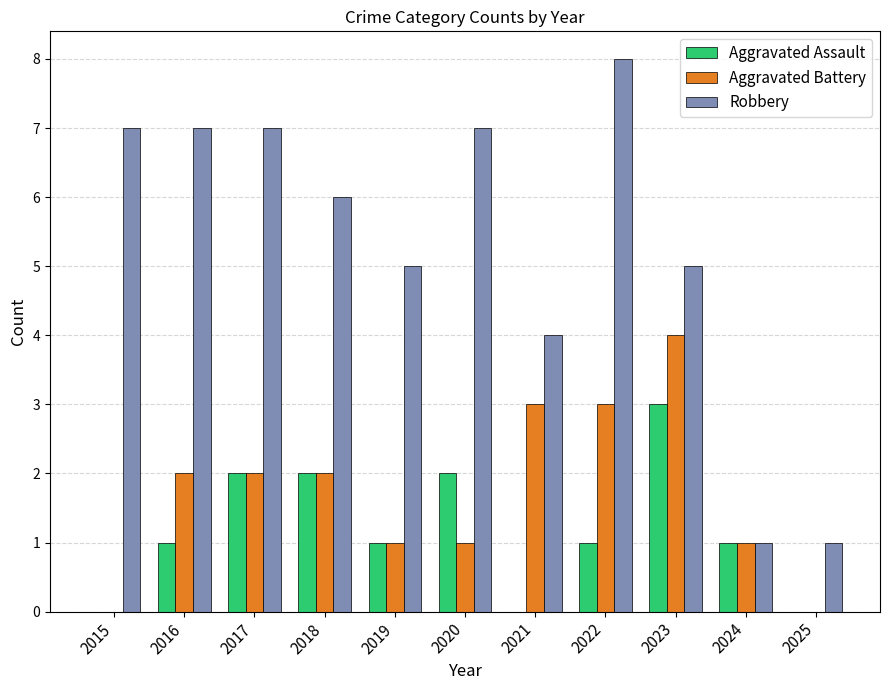

Where does the Robbery series first go above 6?

2015